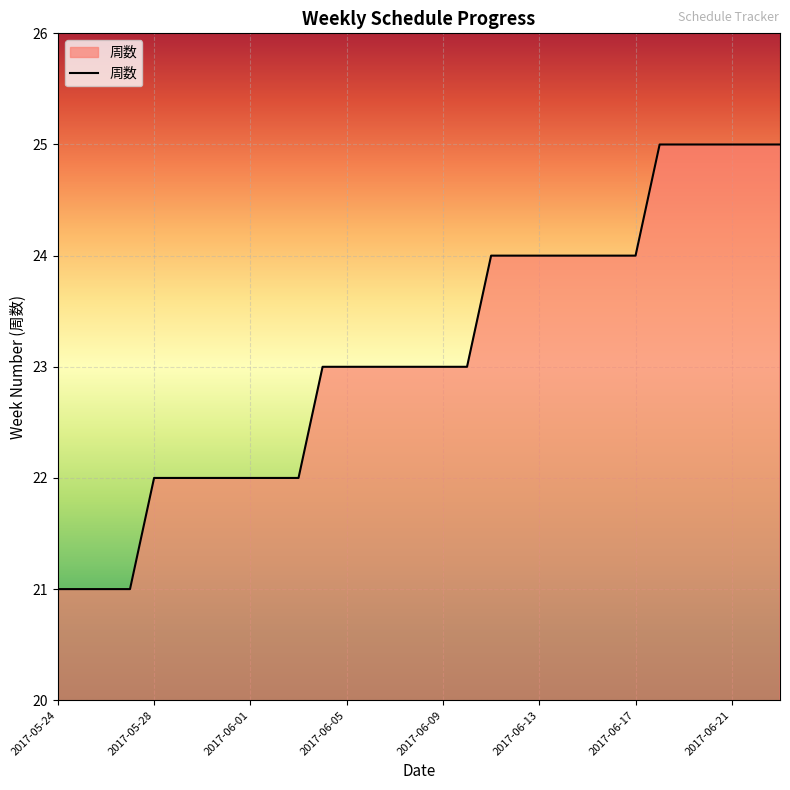

What is the difference between the maximum and minimum values?

4